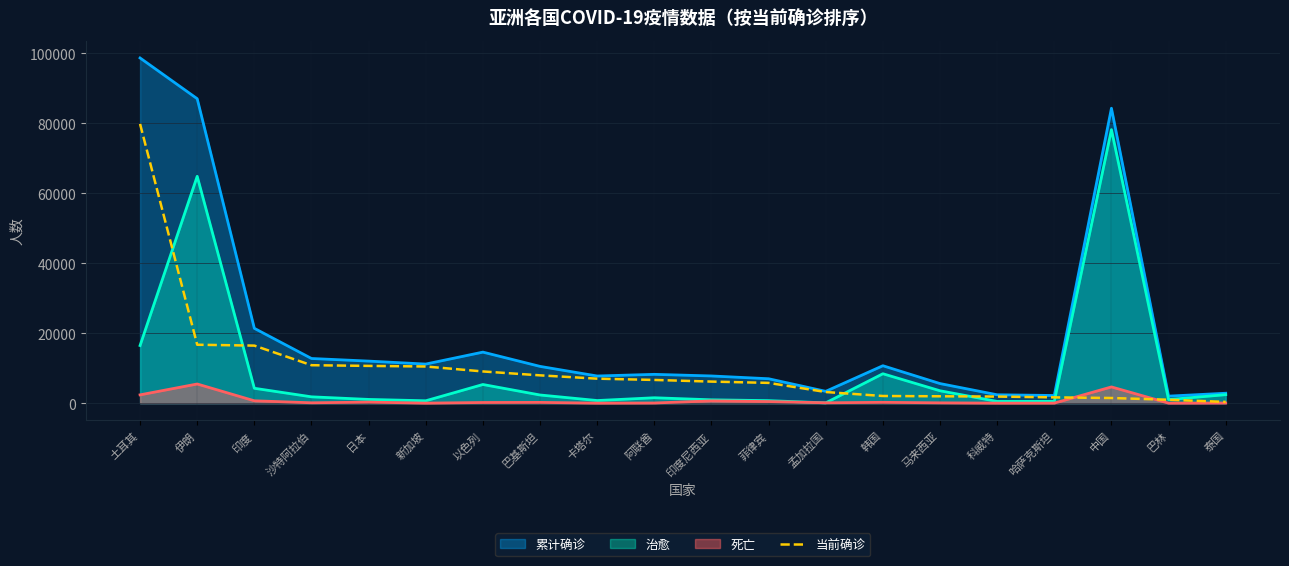

Reading right to left, extract all data points from this chart.

359	976	1474	1657	1887	1966	2051	3187	5797	6168	6640	7004	7952	9067	10483	10655	10851	16454	16702	79821